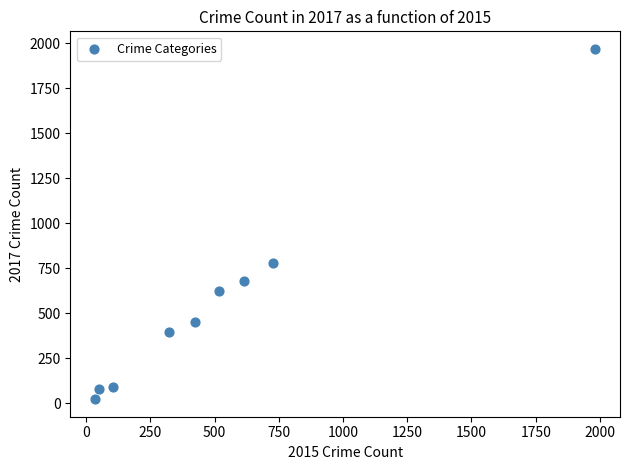

What Y value in the scatter plot is closest to 995?

780